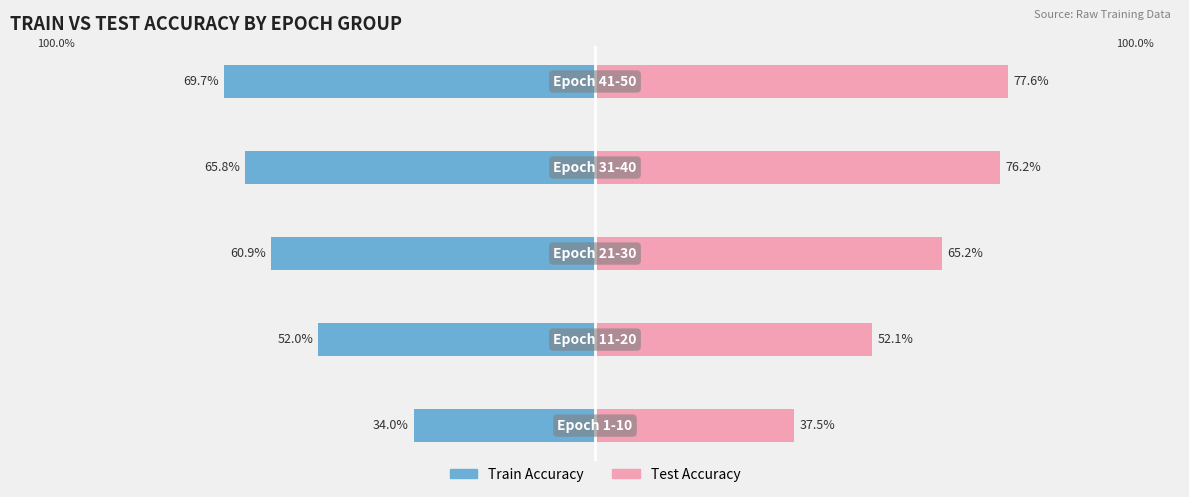

The value of Train Accuracy at 3 is -0.2. True or false?

False